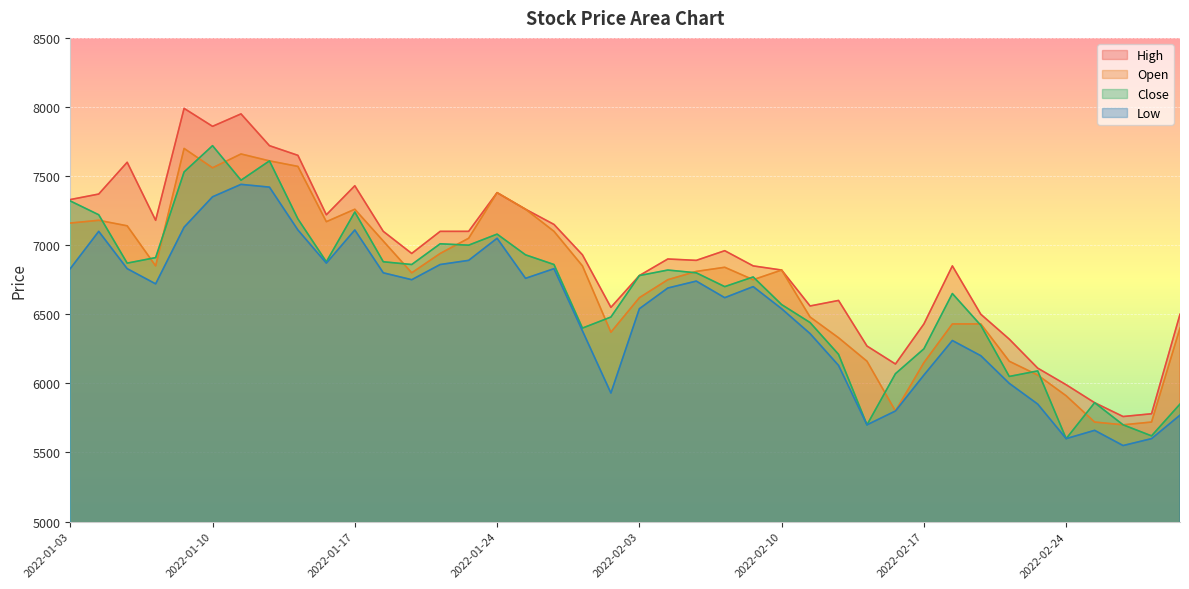

Between 2022-01-28 and 2022-02-22, which series saw the biggest shift?

Close